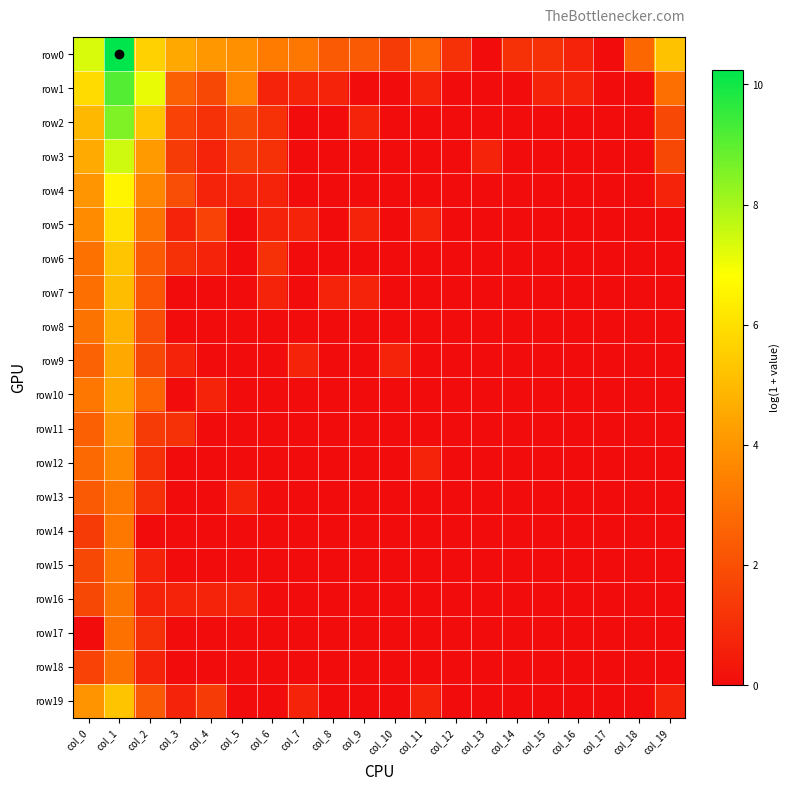

At how many categories does at least one series exceed 2?

13